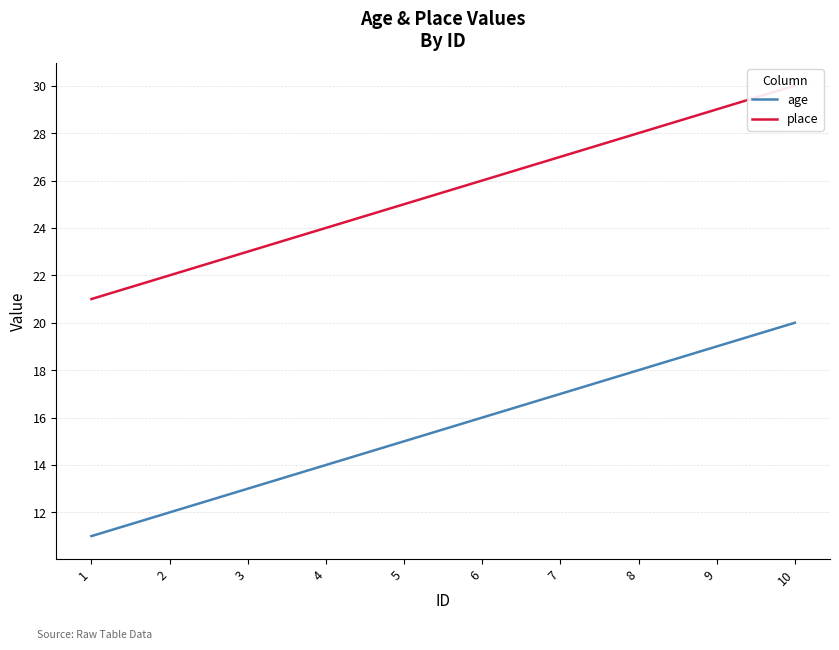

Reading left to right, extract all data points from this chart.

age: 11	12	13	14	15	16	17	18	19	20
place: 21	22	23	24	25	26	27	28	29	30